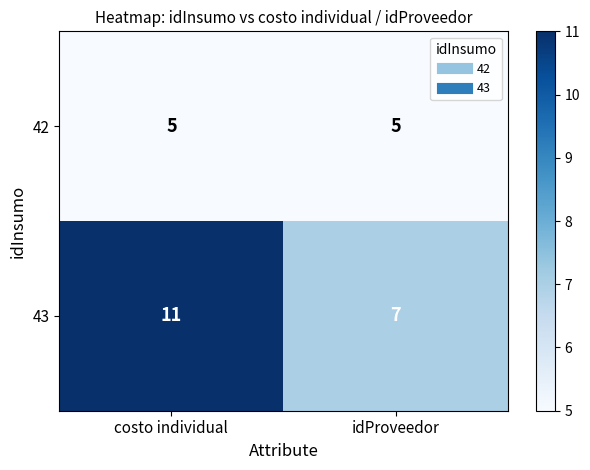

What is the total value across all series at costo individual?

16